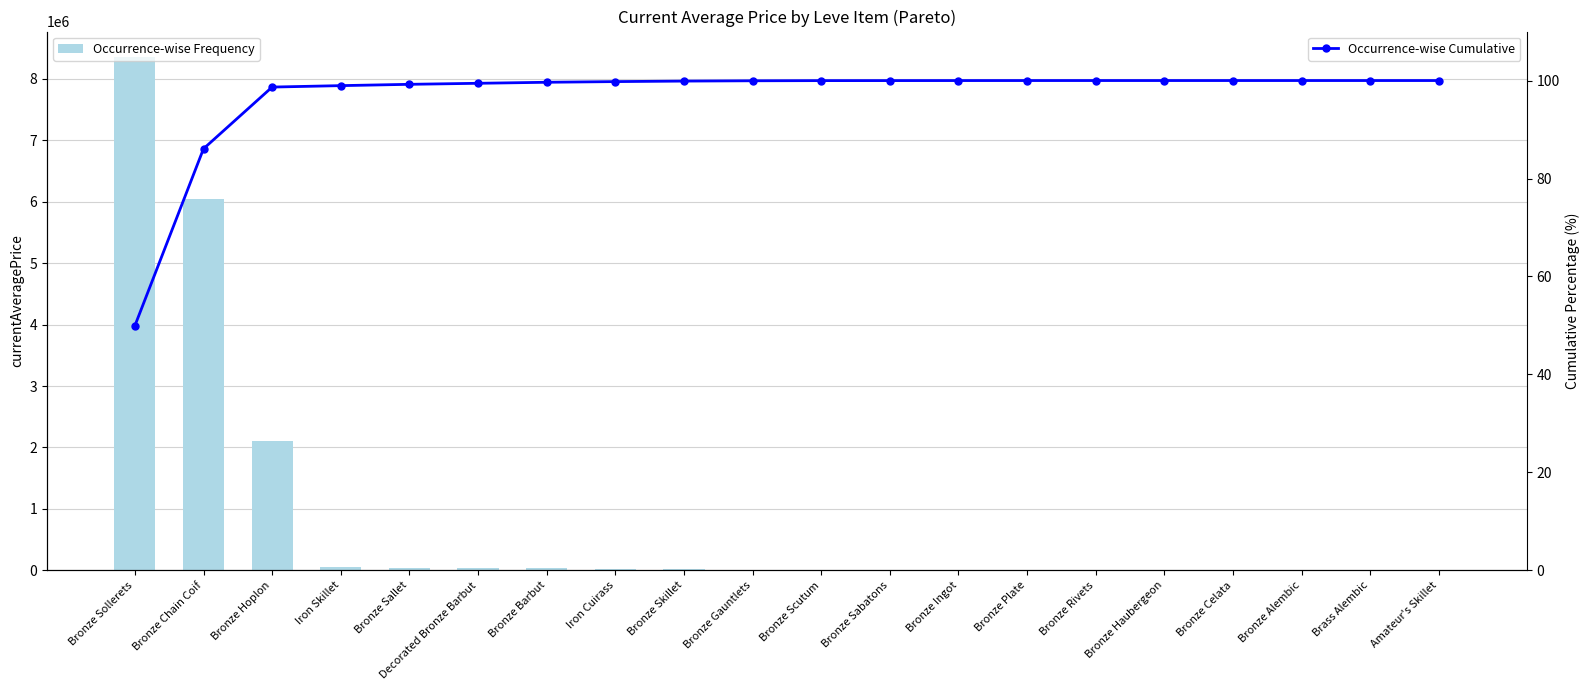

What position from the right is Bronze Sabatons?

9